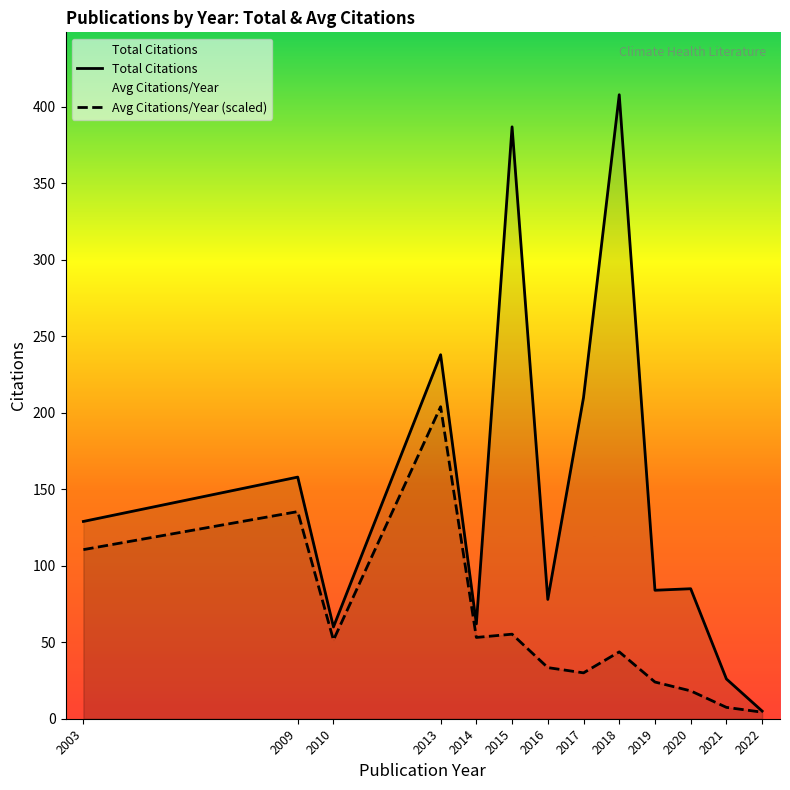

True or false: Total Citations and Avg Citations/Year (scaled) intersect in this chart.

False